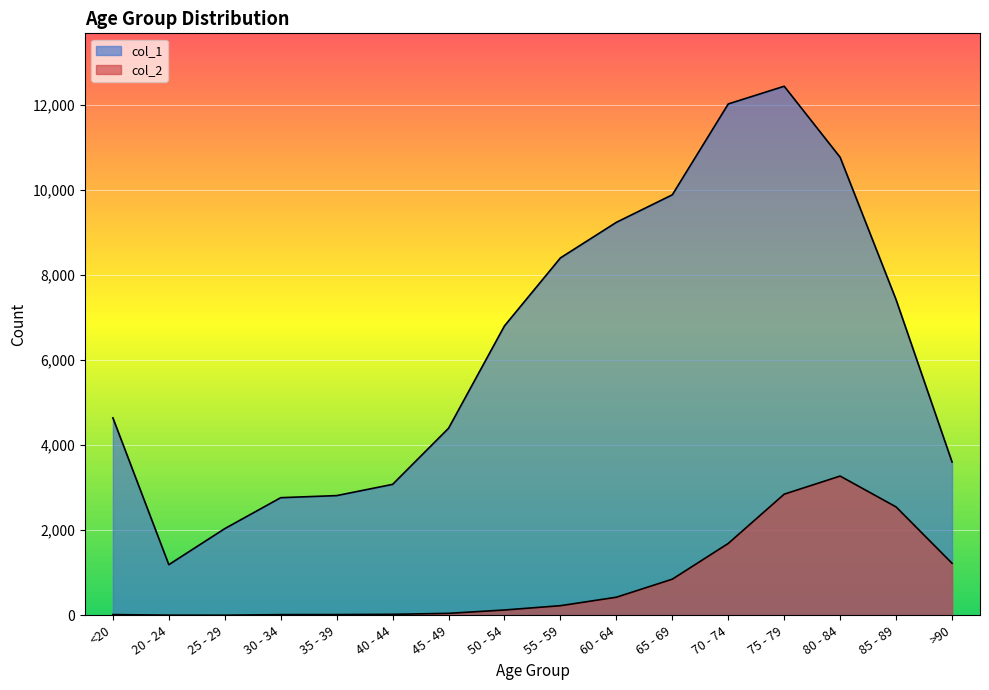

How many data points in col_2 are above 227?

7